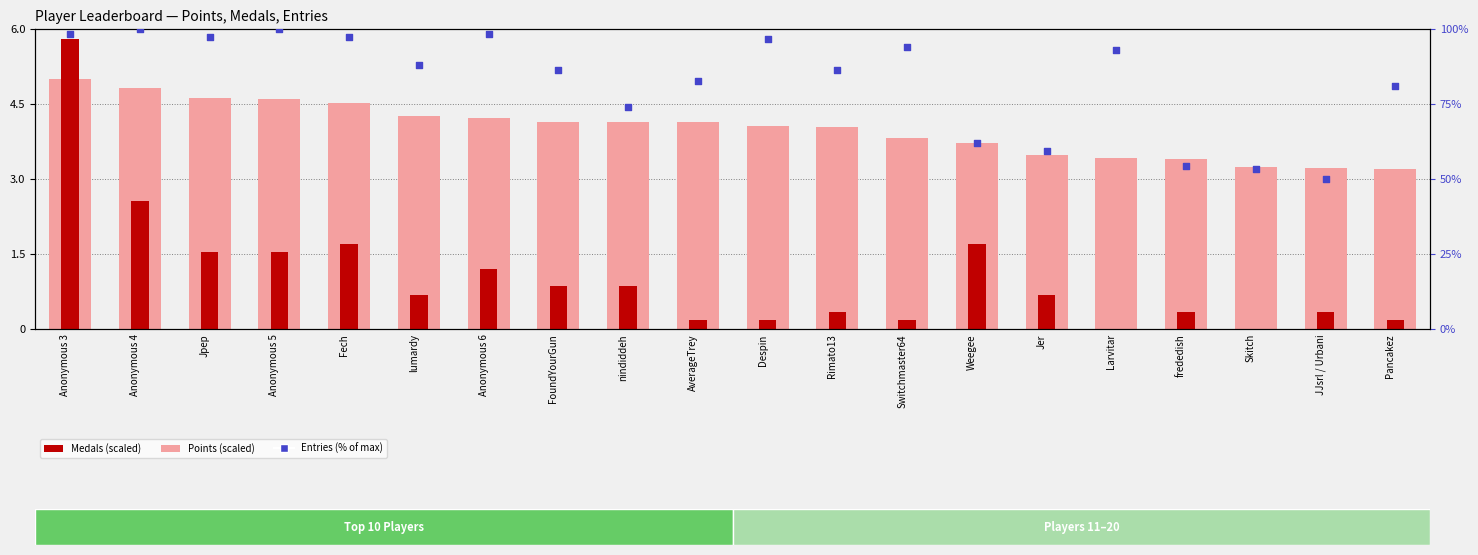

Is the value of Points (scaled) at Pancakez greater than the value of Medals (scaled) at Jer?

Yes